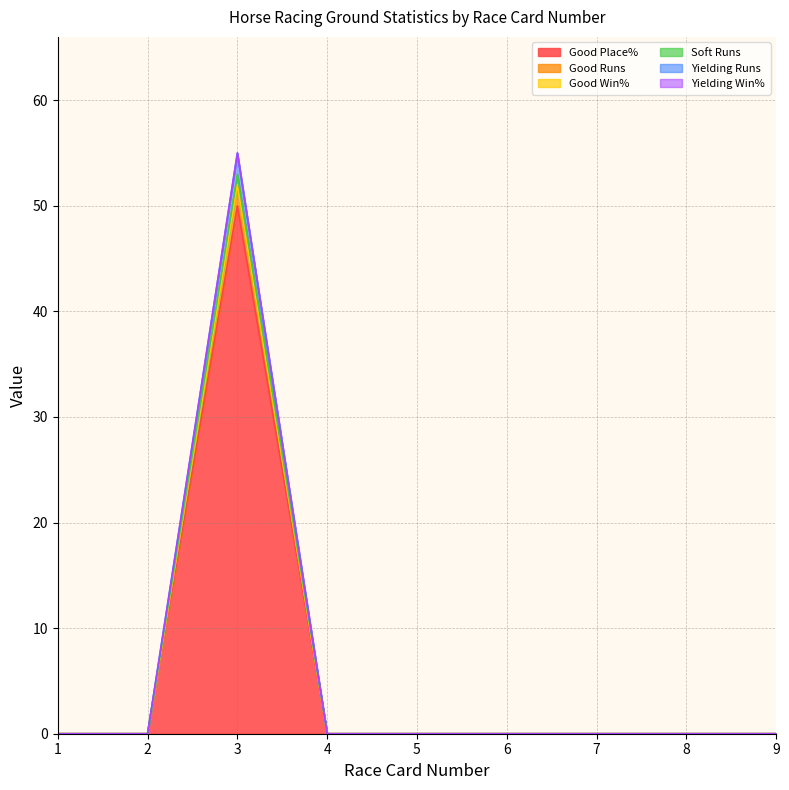

Is the value of Good Runs at 3 greater than the value of Yielding Runs at 6?

Yes